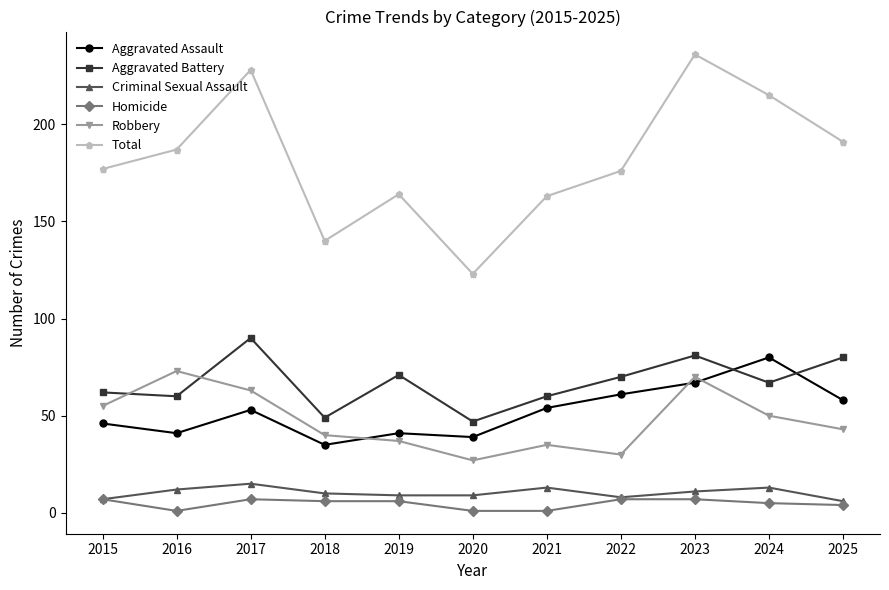

The Aggravated Battery series shows 60 at 2021. True or false?

True